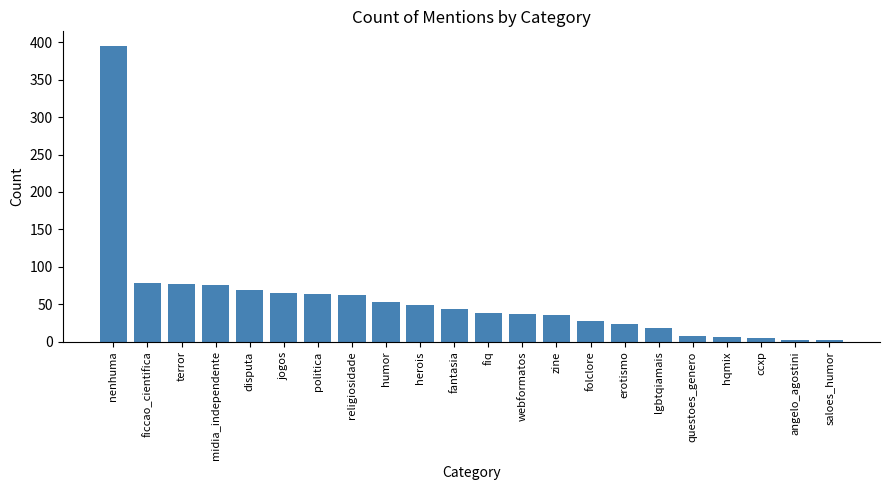

Which label corresponds to the largest value in the chart?

nenhuma